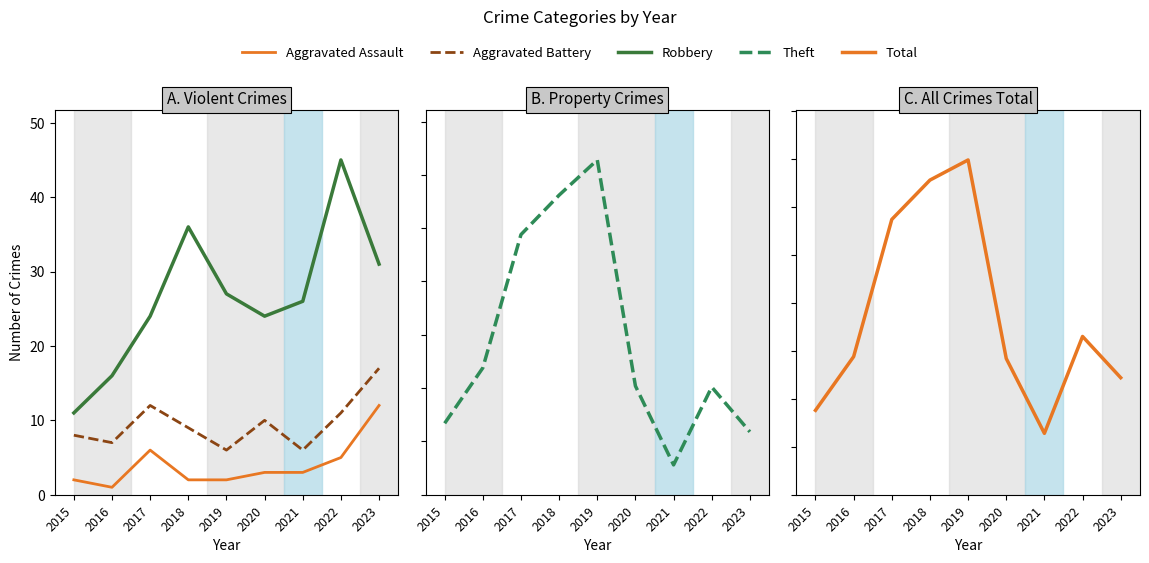

Rank the series by their maximum value, from lowest to highest.

Aggravated Assault, Aggravated Battery, Robbery, Theft, Total